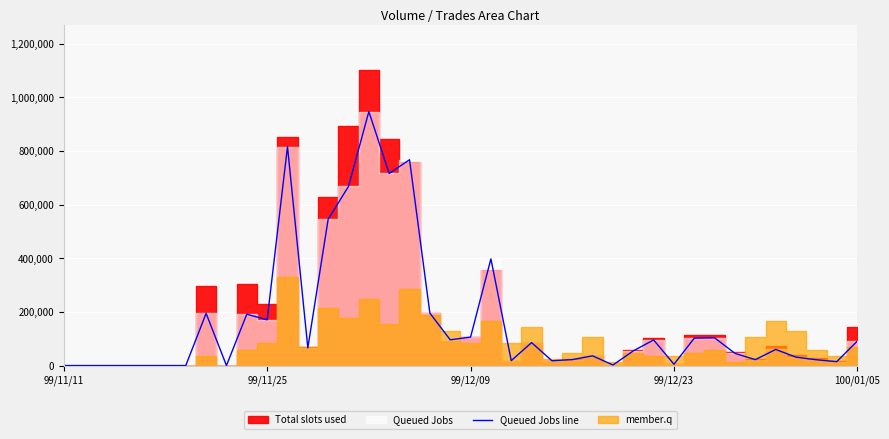

The value at 37 is 21485. True or false?

True